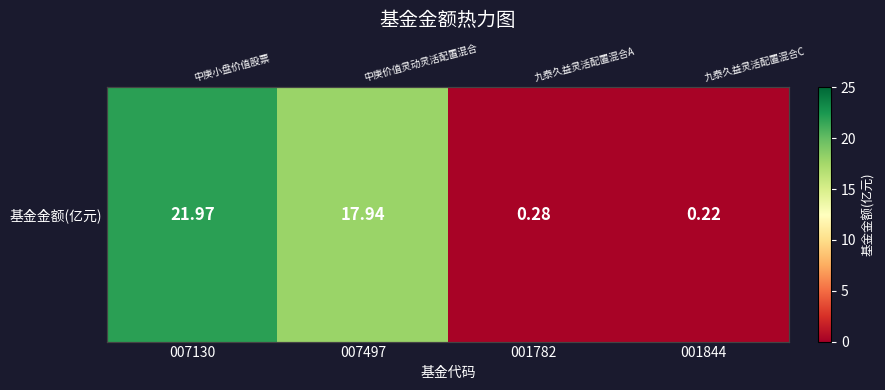

Where does the data first go above 17?

007130